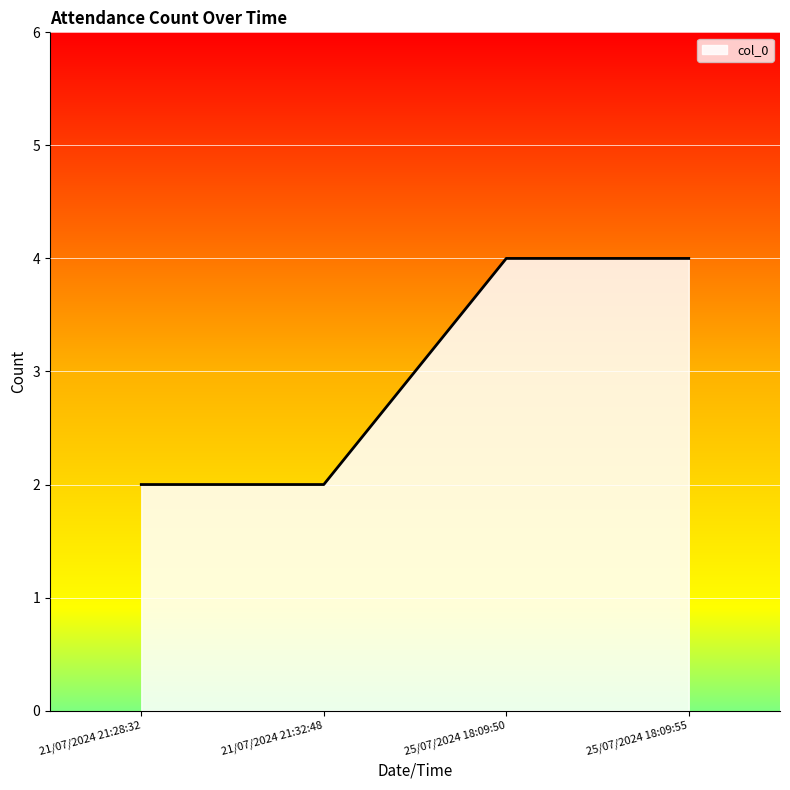

What is the sum of all values?

12